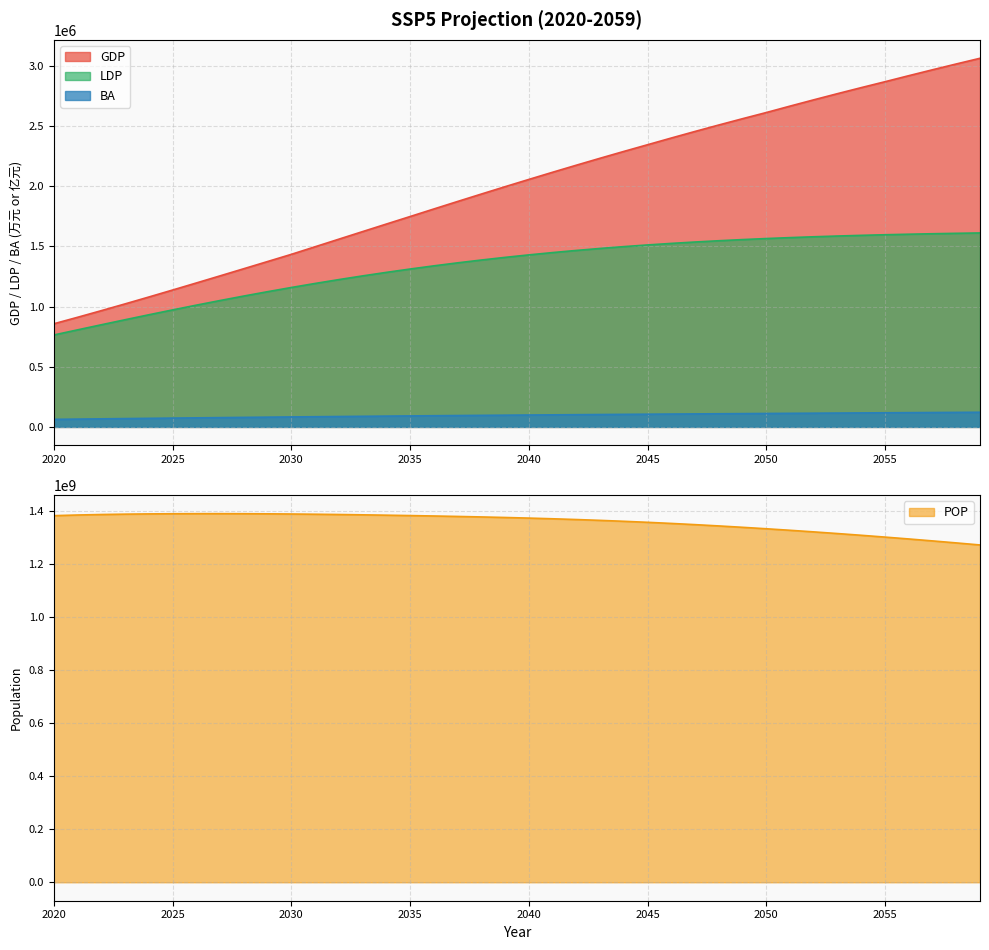

How many lines are shown in the chart?

4